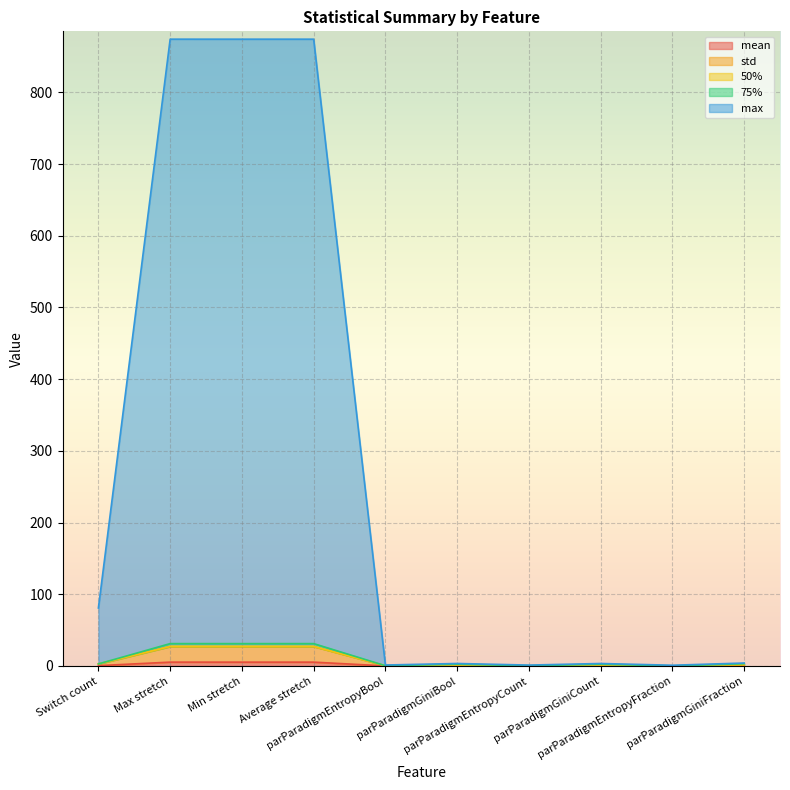

Between Max stretch and Min stretch, which series saw the biggest shift?

75%